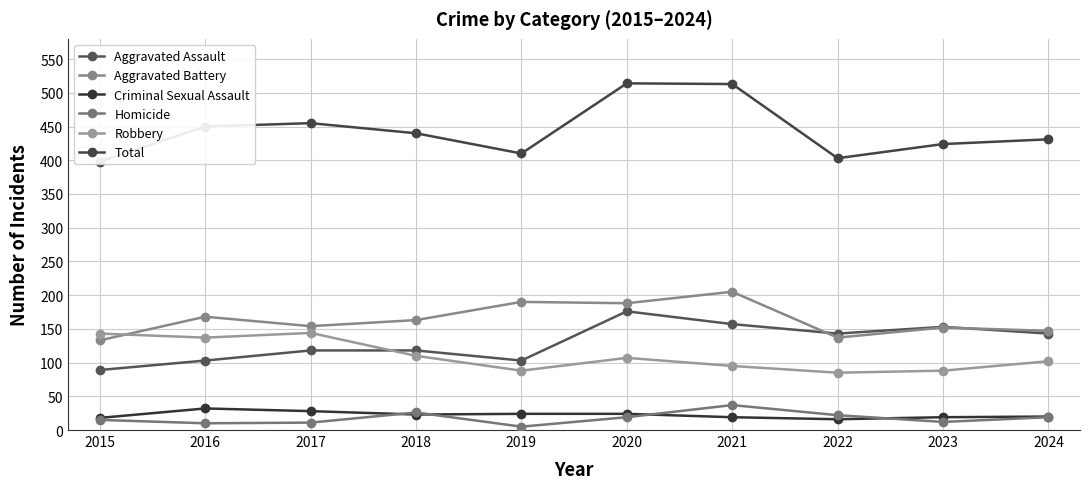

Is it true that Aggravated Assault equals 118 at 2017?

True